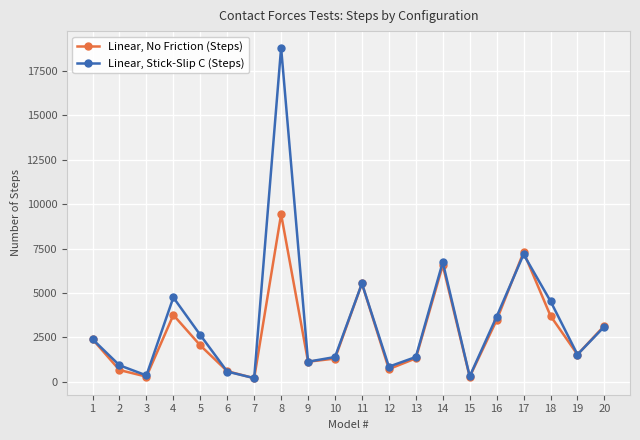

Rank the series by their maximum value, from highest to lowest.

Linear, Stick-Slip C (Steps), Linear, No Friction (Steps)